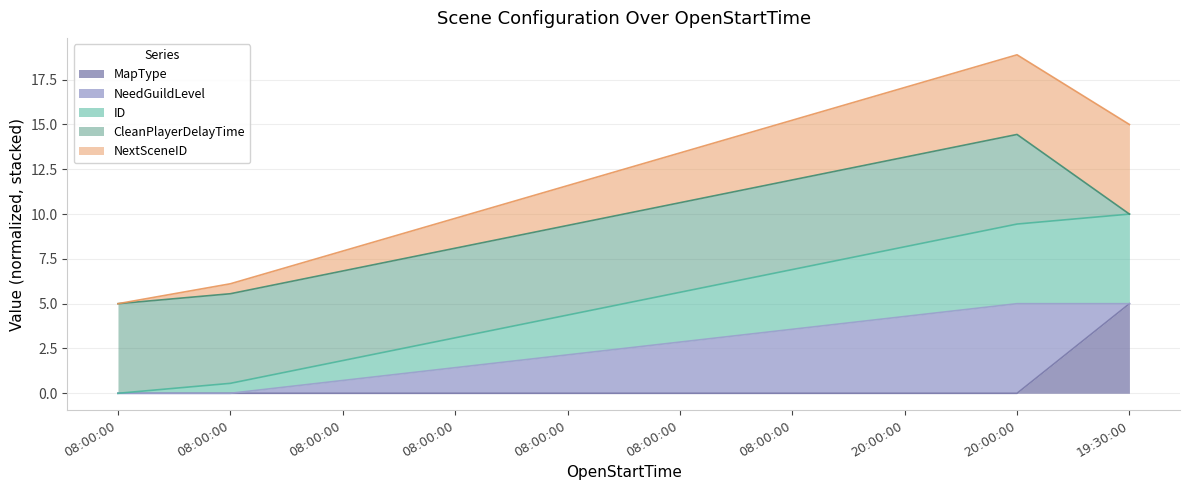

True or false: NextSceneID has a value of 2.0 at 20:00:00.

False